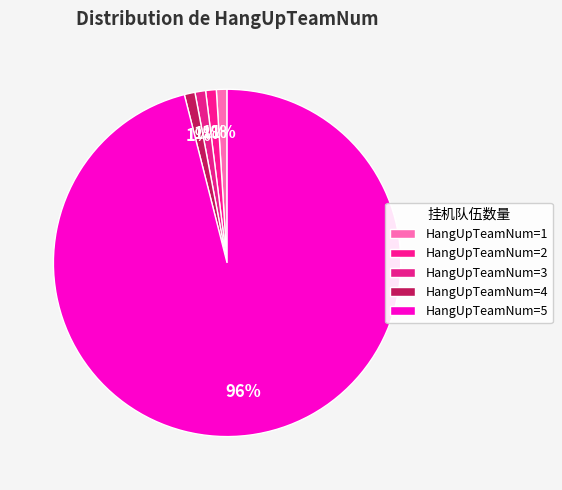

To the nearest percent, what is the average slice percentage?

20%